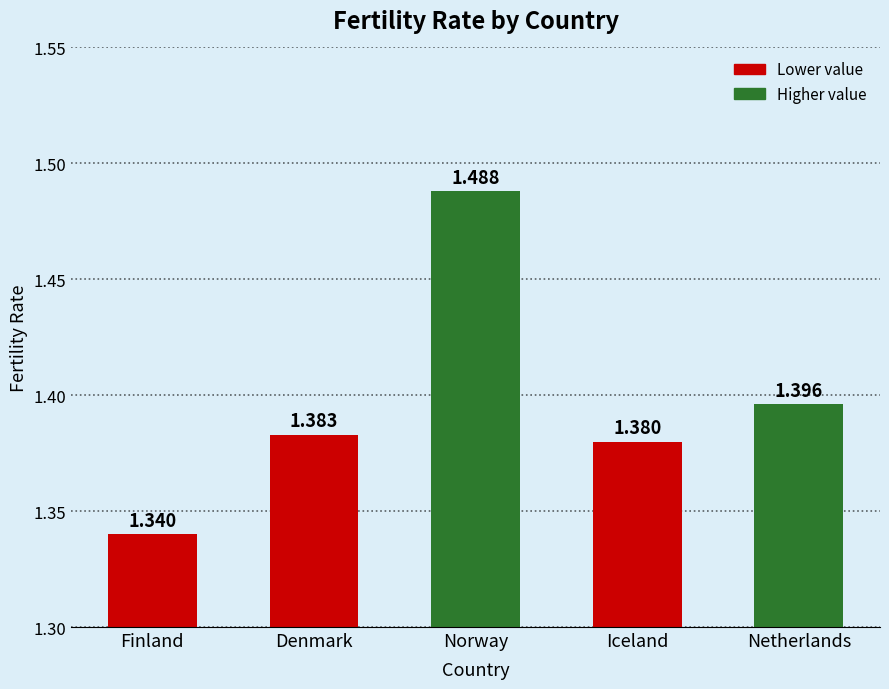

Which category has the highest value across all series?

Norway